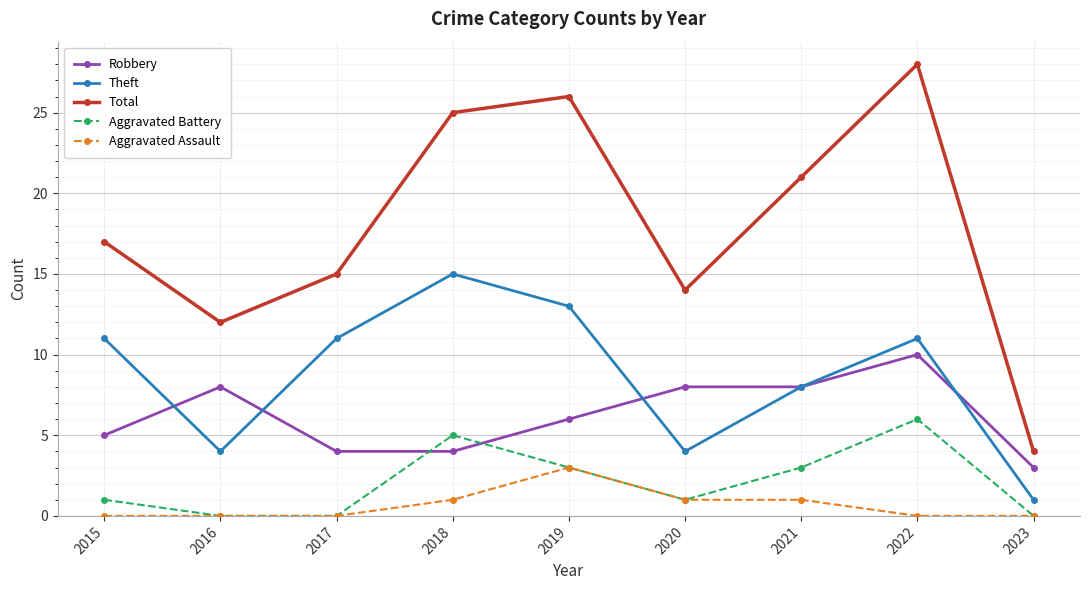

Where is the first local maximum for Theft?

2018